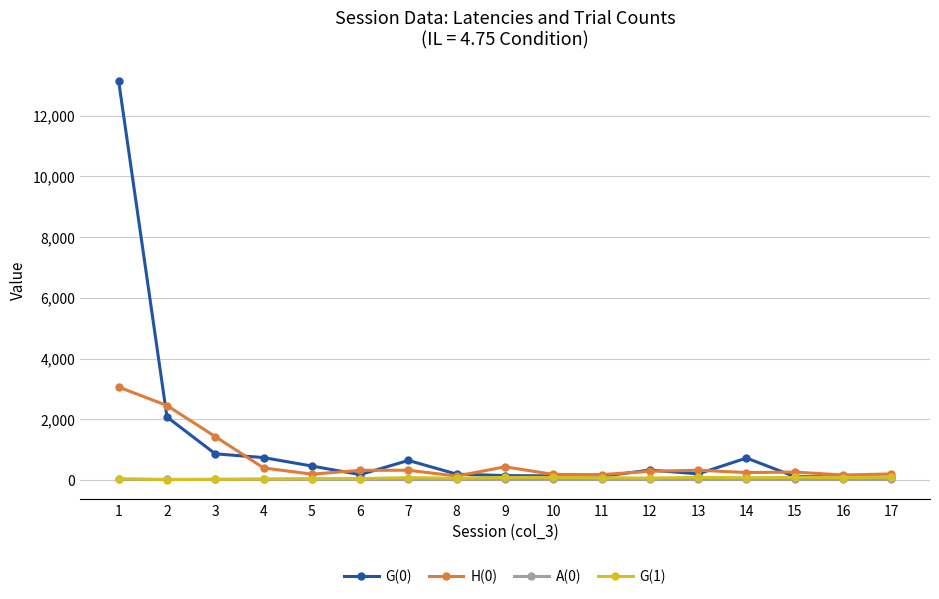

The value of G(0) at 14 is 727. True or false?

True